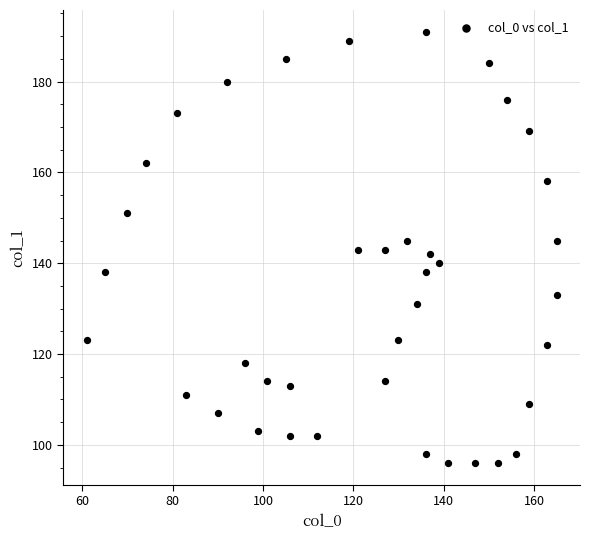

What is the range of X values (max minus min)?

104